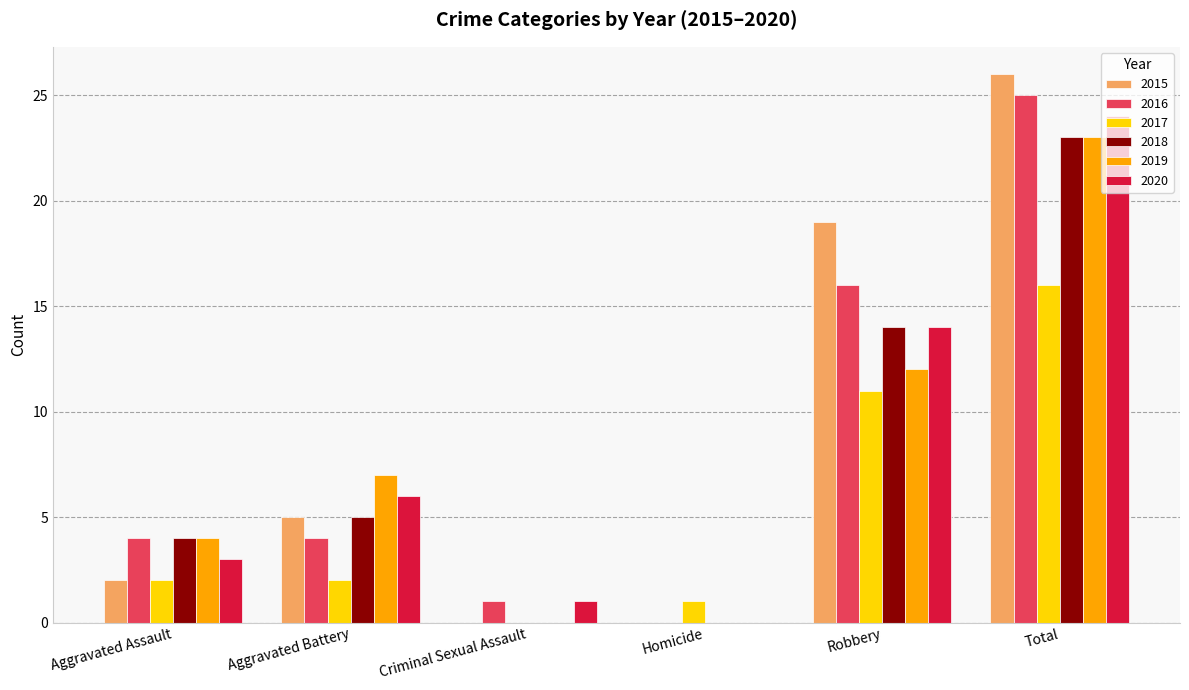

Count the number of categories in the chart.

6